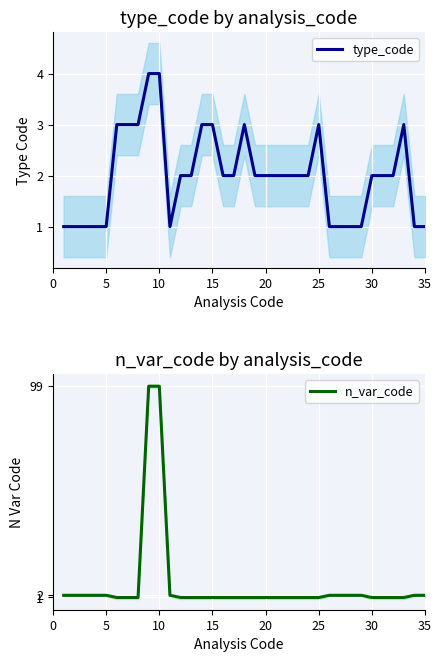

What is the highest value of the n_var_code series?

99